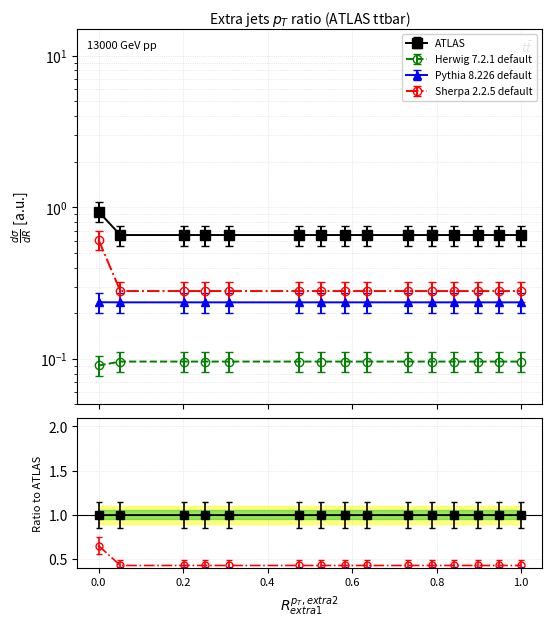

How many series are shown in this chart?

4